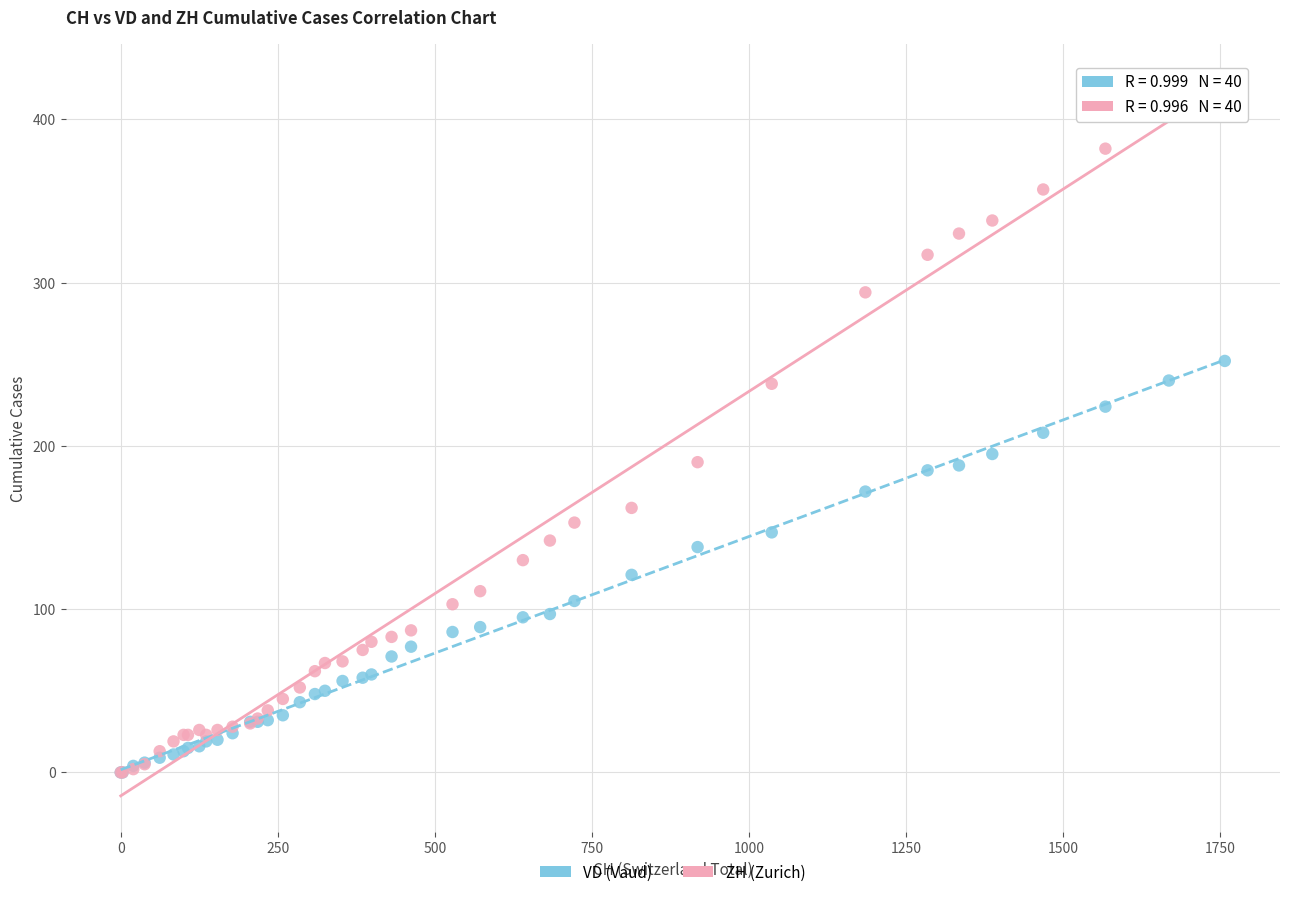

Which series reaches the maximum Y coordinate?

ZH (Zurich)